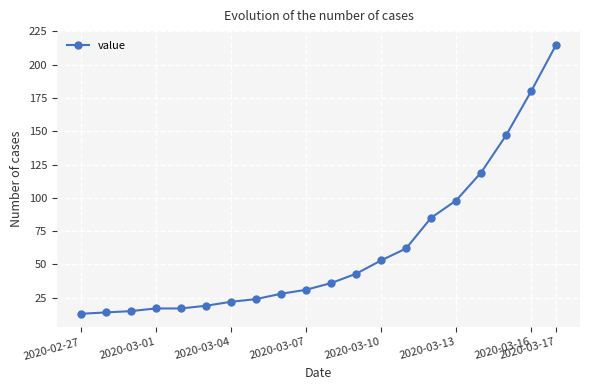

Does the chart have visible grid lines?

Yes